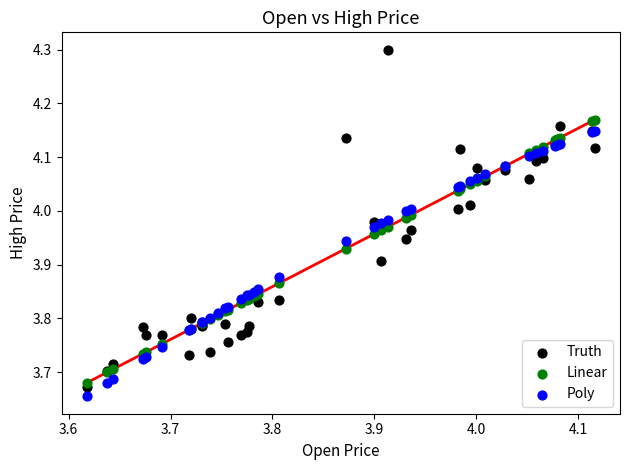

What are all the series names shown in the legend?

Truth, Linear, Poly